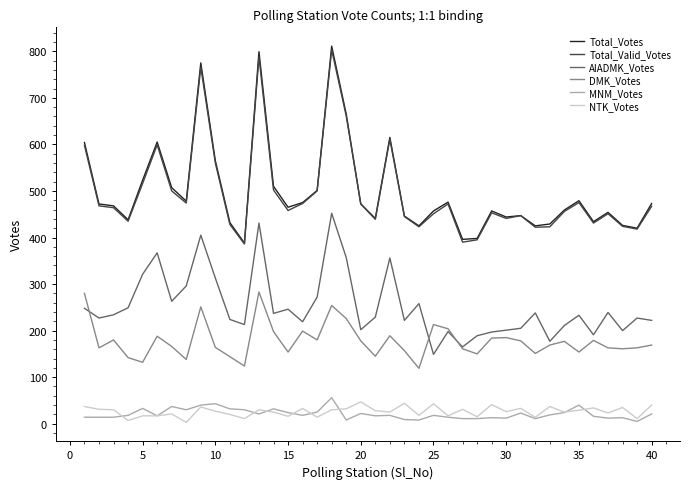

True or false: AIADMK_Votes and Total_Votes intersect in this chart.

False